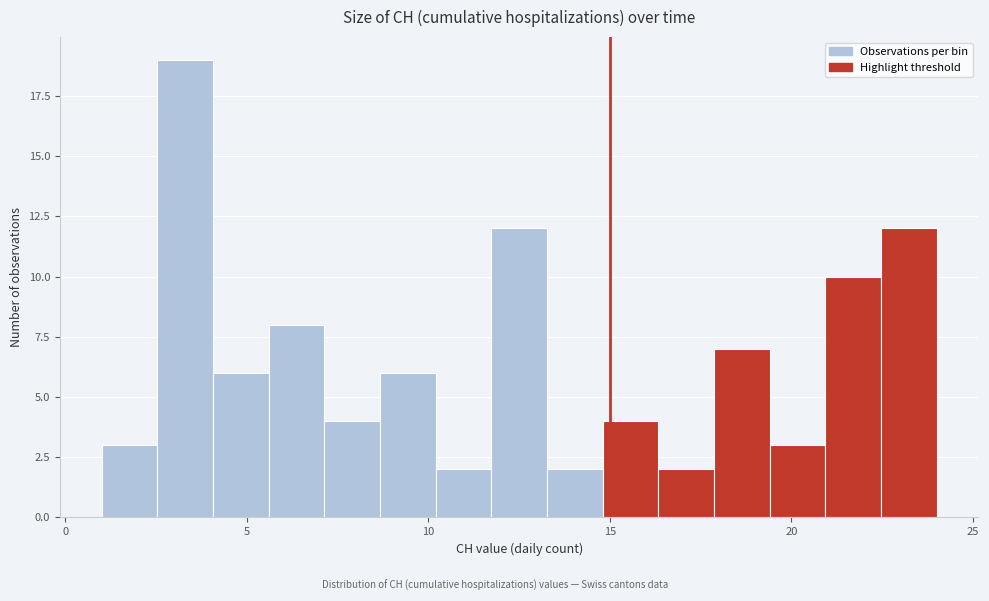

Around what value on the x-axis is the tallest bar? Give the approximate position of its centre, as read against the axis.

3.5